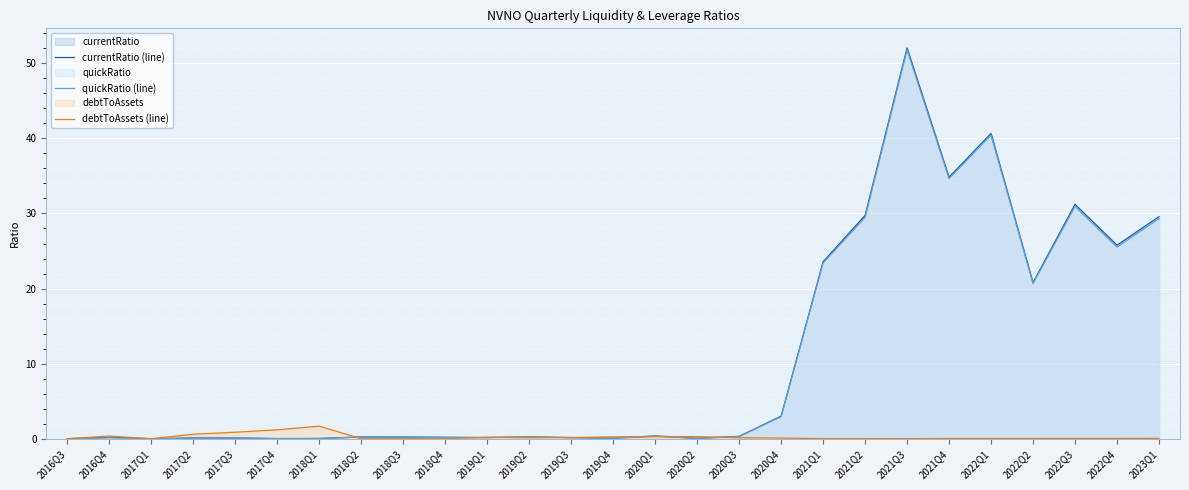

What value does the currentRatio (line) series have at 2020Q1?

0.4